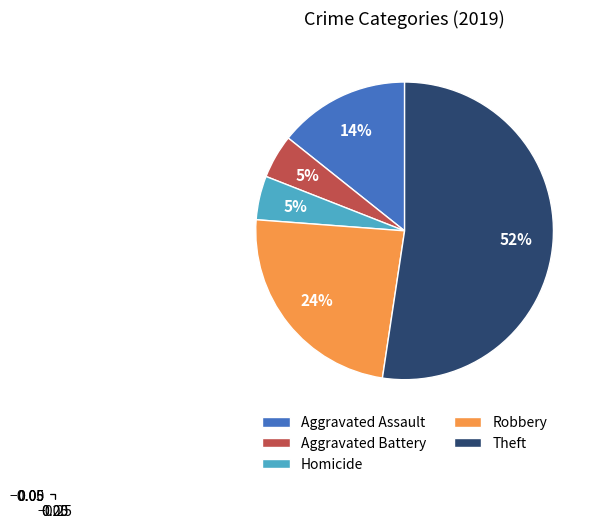

What is the largest slice in the pie chart?

Theft